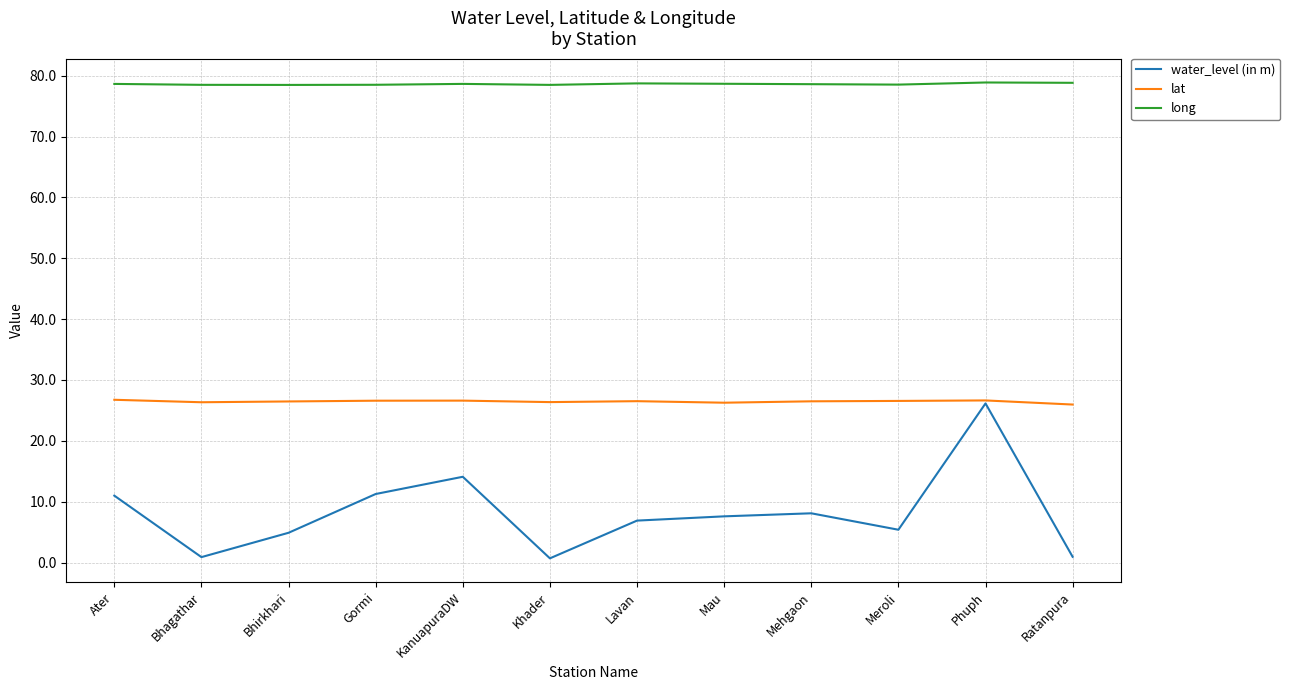

What is the sum of the lat values at Khader and Mau?

52.6